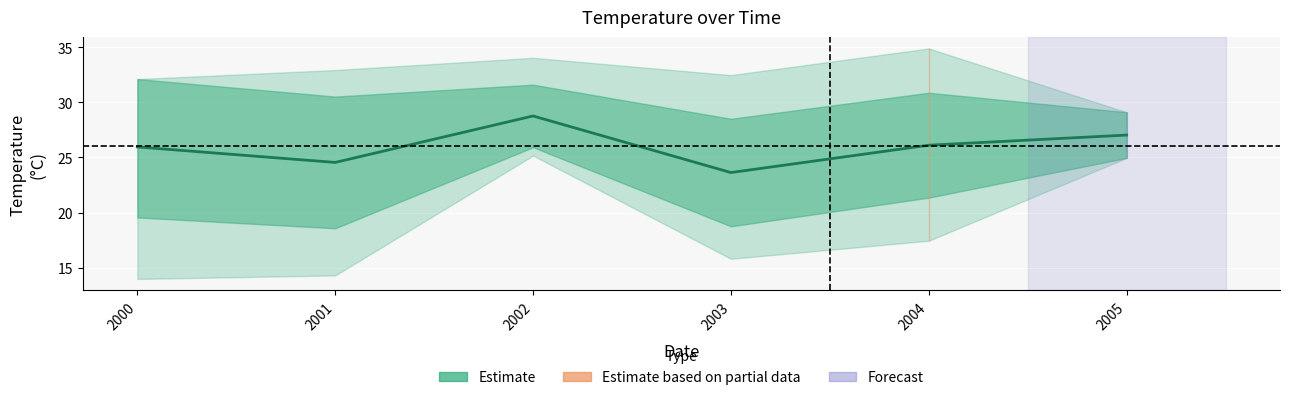

What is the ratio of the value at 2003 to the value at 2004?

0.9